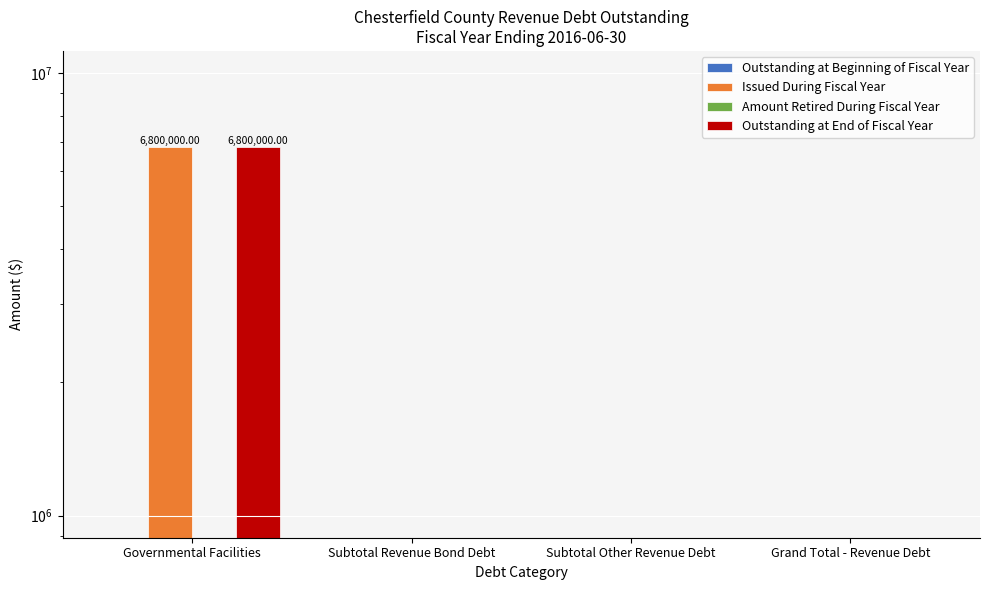

Where is Outstanding at End of Fiscal Year nearest to the value 3400000?

Governmental Facilities